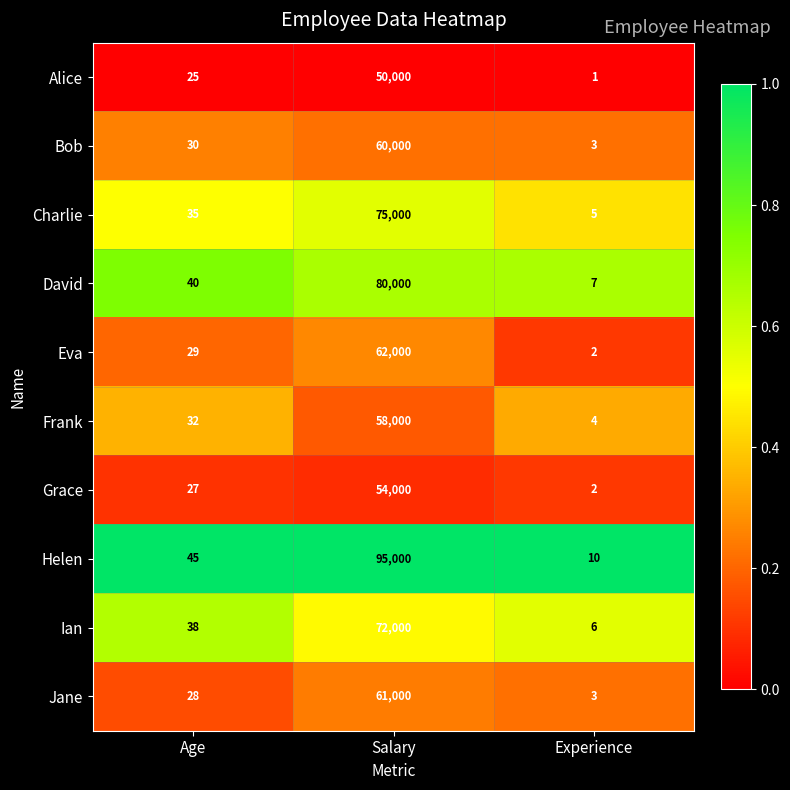

Is it true that Ian equals 6 at Experience?

True